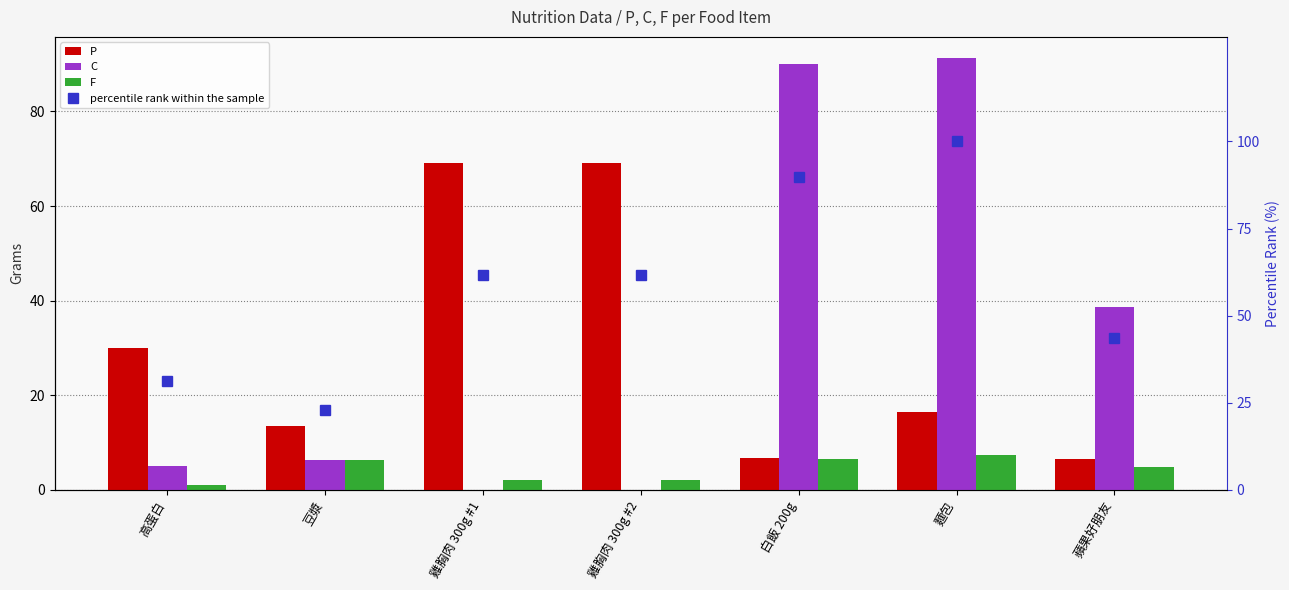

At how many categories does at least one series exceed 76?

2